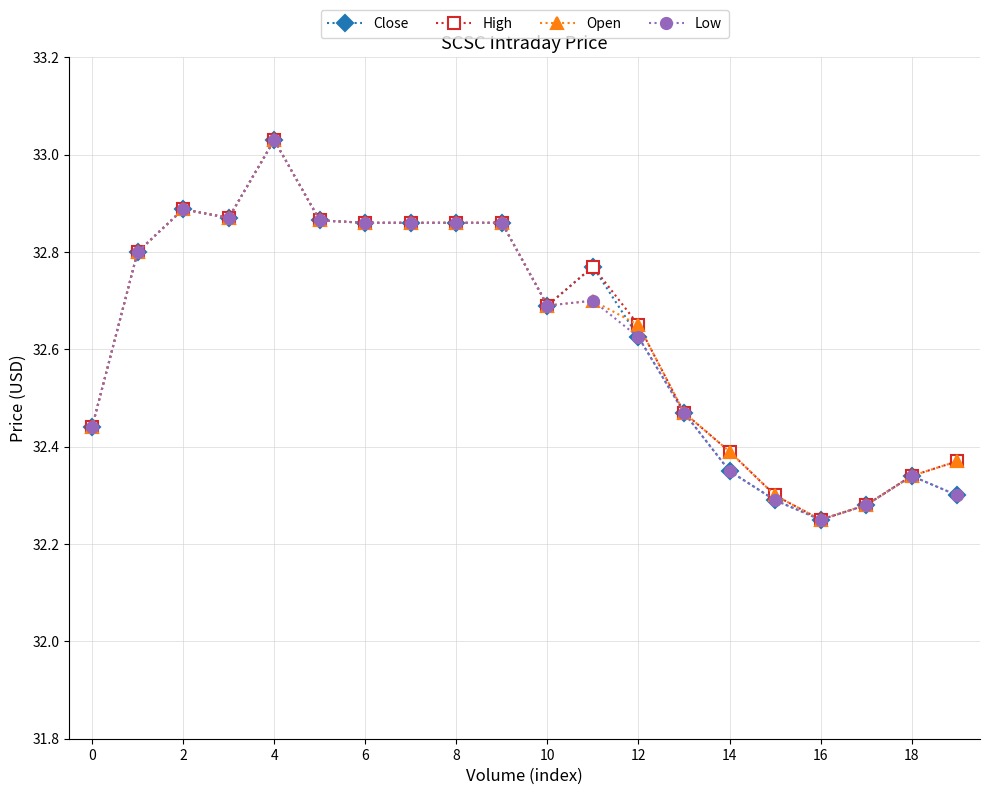

At how many categories does at least one series exceed 32?

20